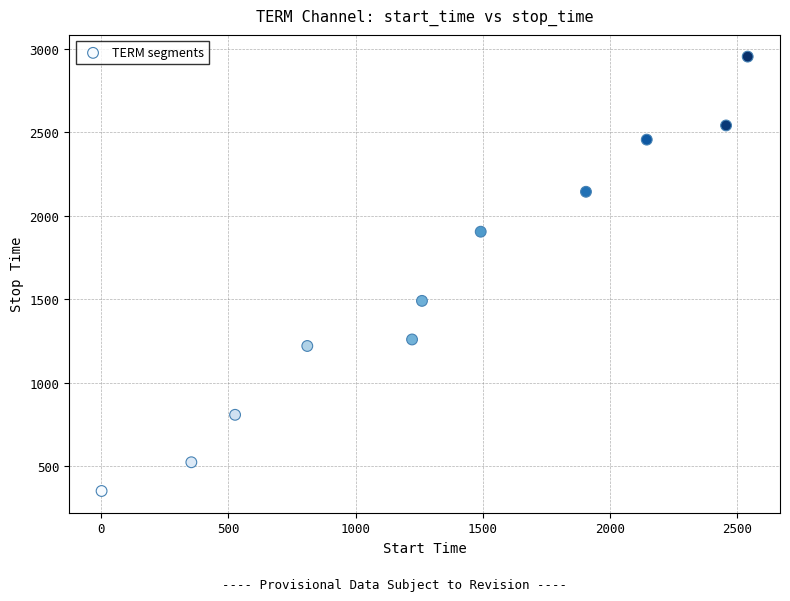

What is the range of Y values (max minus min)?

2600